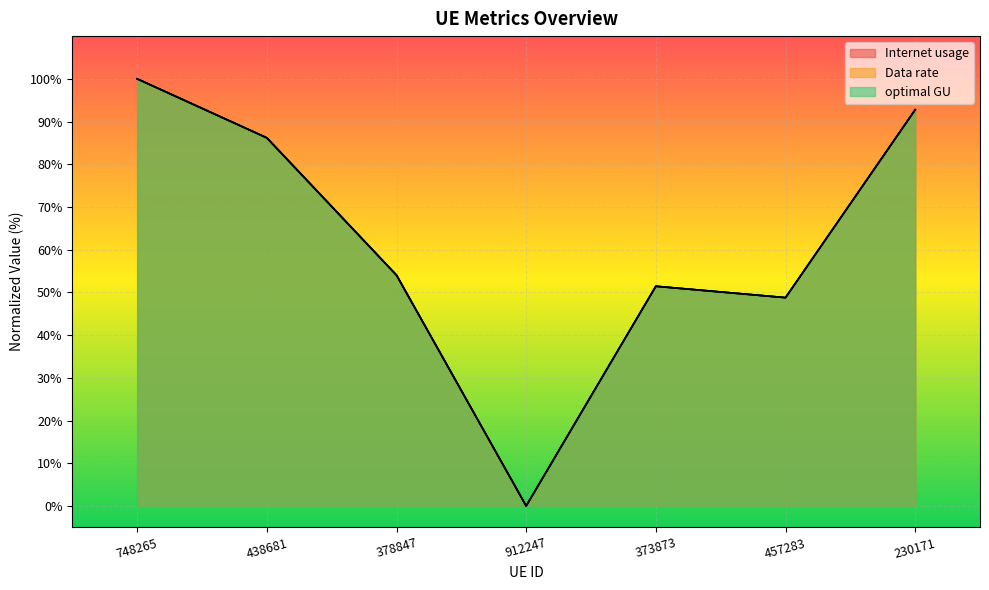

What is the label of the 4th point from the right?

912247